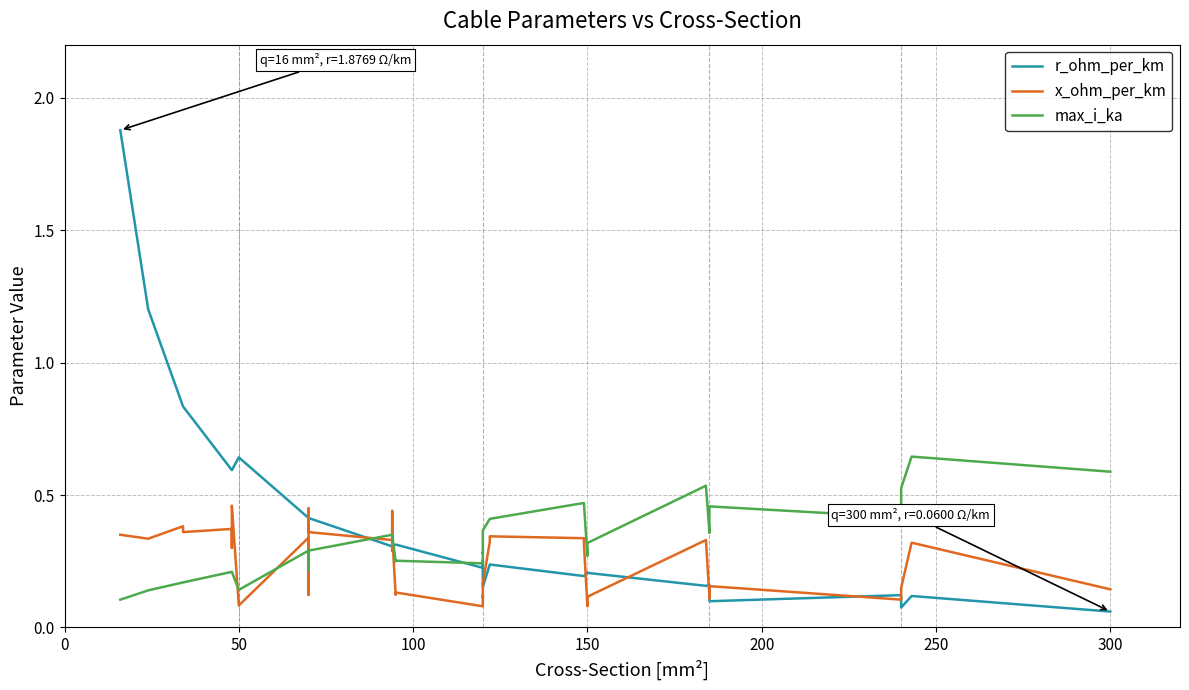

Which series has the largest range (max minus min)?

r_ohm_per_km